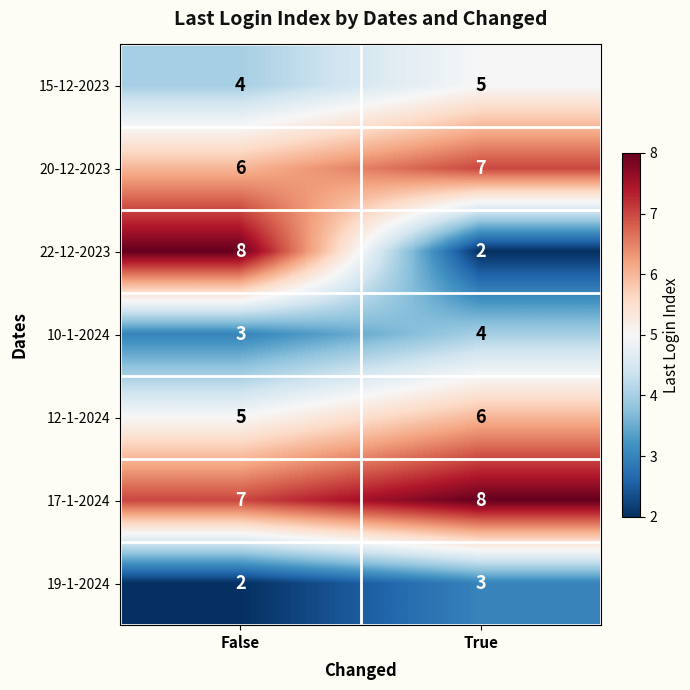

How many distinct data groups are displayed?

7